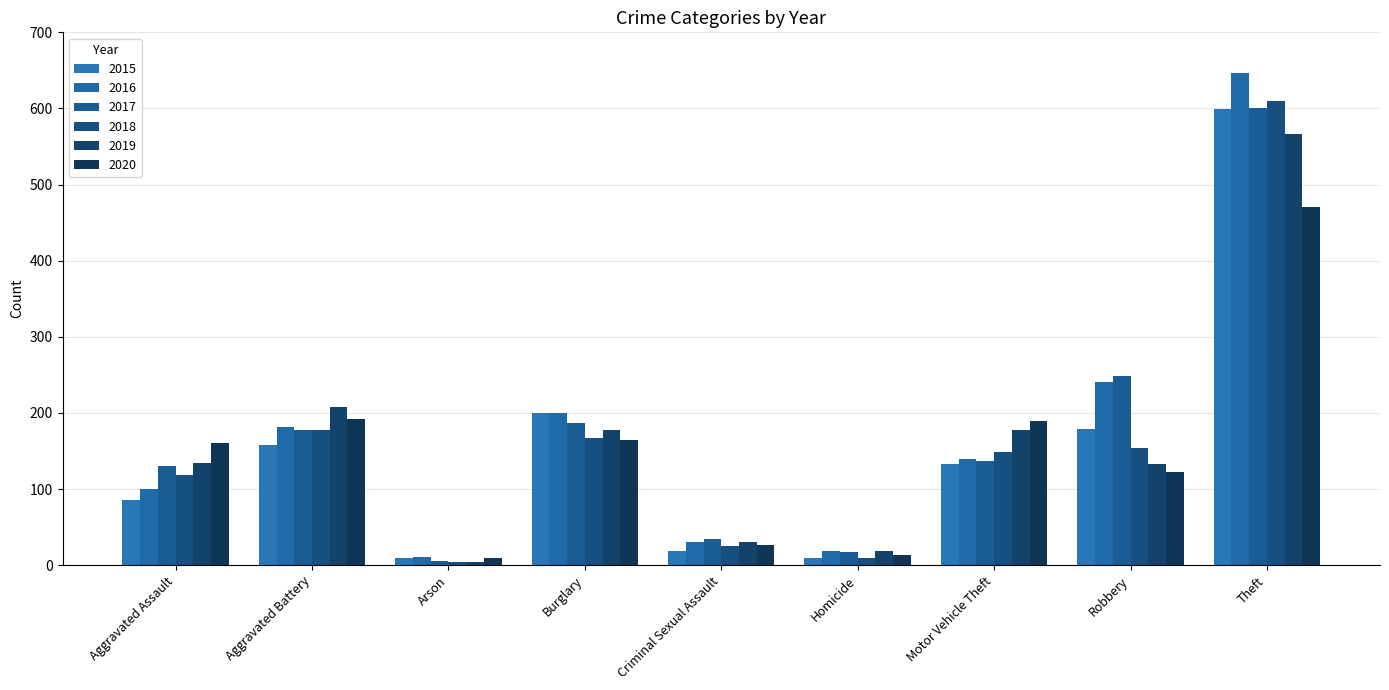

Reading right to left, what are all the values shown in this chart?

2015: Theft=599	Robbery=179	Motor Vehicle Theft=133	Homicide=9	Criminal Sexual Assault=18	Burglary=200	Arson=9	Aggravated Battery=158	Aggravated Assault=85
2016: Theft=647	Robbery=240	Motor Vehicle Theft=139	Homicide=19	Criminal Sexual Assault=30	Burglary=200	Arson=11	Aggravated Battery=182	Aggravated Assault=100
2017: Theft=601	Robbery=249	Motor Vehicle Theft=137	Homicide=17	Criminal Sexual Assault=35	Burglary=187	Arson=6	Aggravated Battery=178	Aggravated Assault=130
2018: Theft=610	Robbery=154	Motor Vehicle Theft=149	Homicide=10	Criminal Sexual Assault=25	Burglary=167	Arson=4	Aggravated Battery=178	Aggravated Assault=118
2019: Theft=566	Robbery=133	Motor Vehicle Theft=178	Homicide=19	Criminal Sexual Assault=31	Burglary=178	Arson=4	Aggravated Battery=208	Aggravated Assault=134
2020: Theft=470	Robbery=123	Motor Vehicle Theft=189	Homicide=14	Criminal Sexual Assault=26	Burglary=164	Arson=9	Aggravated Battery=192	Aggravated Assault=161